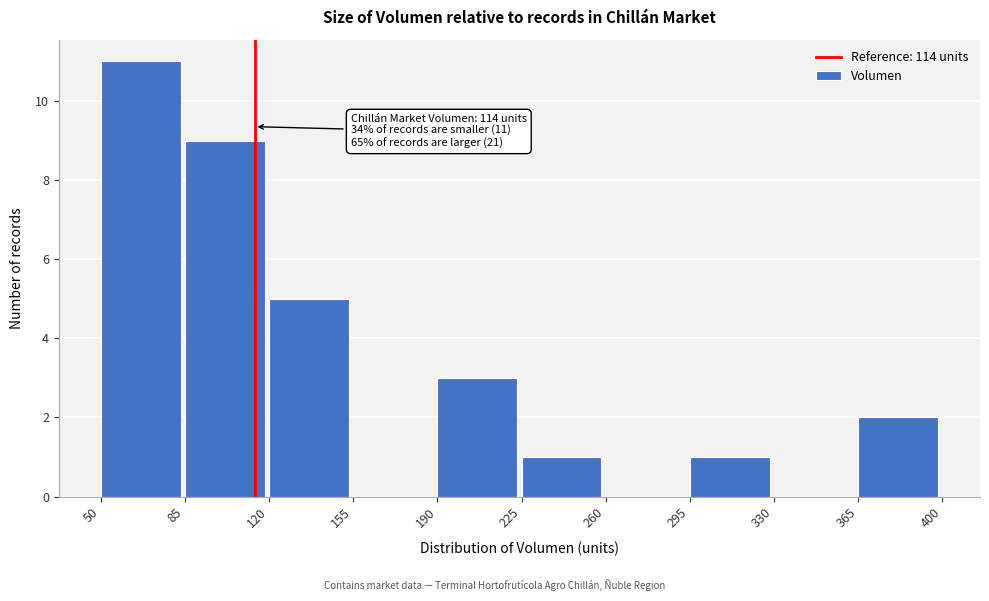

Over which range of the x-axis is the bar tallest?

50 to 85